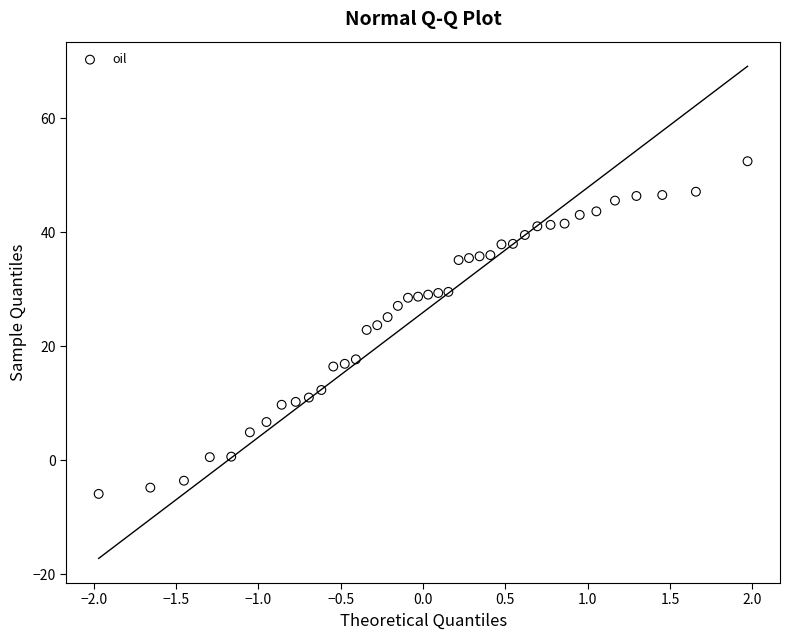

What is the range of X values (max minus min)?

3.9